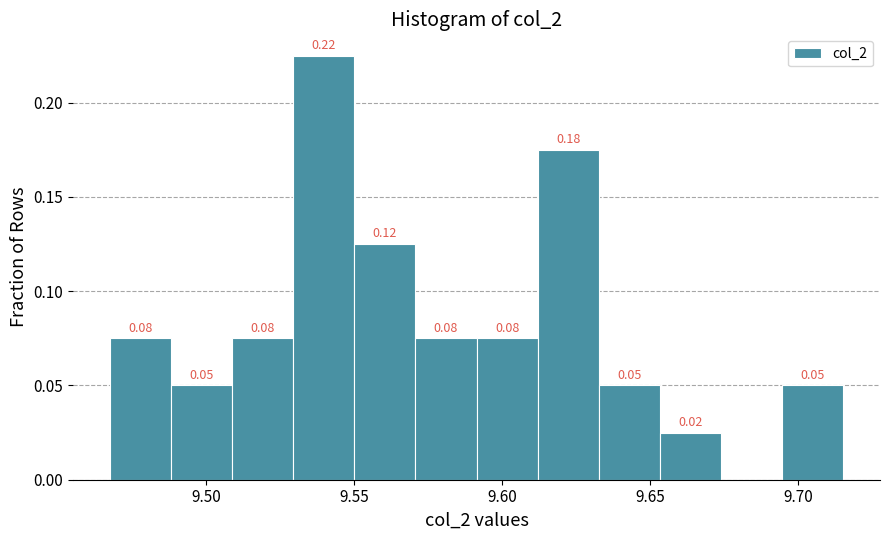

Over which range of the x-axis is the bar tallest?

9.530 to 9.550